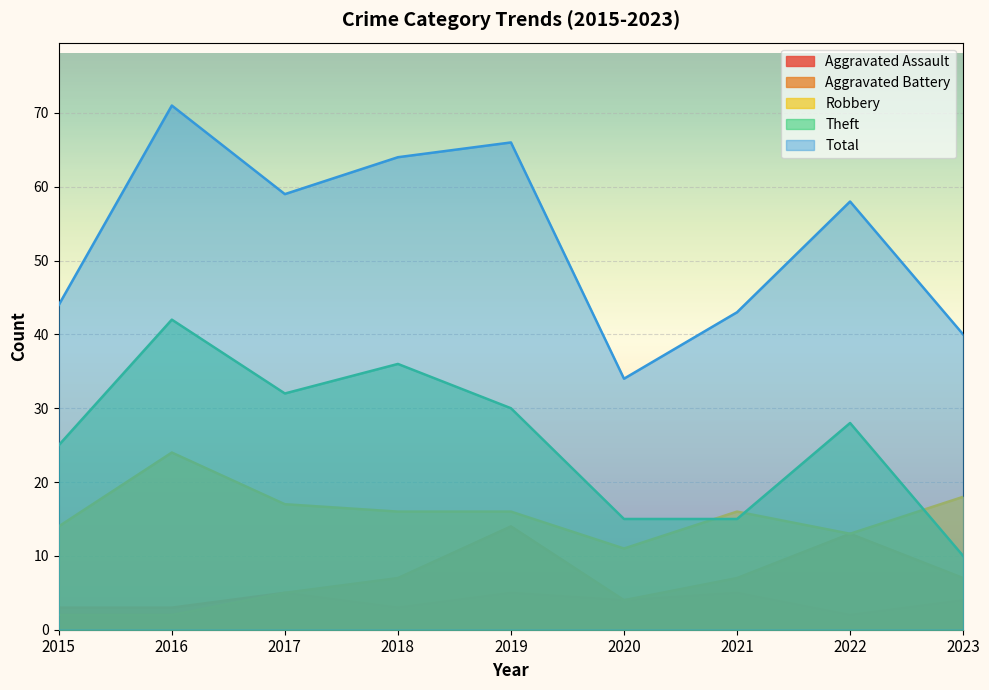

Reading left to right, transcribe all the data shown in this chart.

Aggravated Assault: 2015=3	2016=3	2017=5	2018=3	2019=5	2020=4	2021=5	2022=2	2023=4
Aggravated Battery: 2015=2	2016=2	2017=5	2018=7	2019=14	2020=4	2021=7	2022=13	2023=7
Robbery: 2015=14	2016=24	2017=17	2018=16	2019=16	2020=11	2021=16	2022=13	2023=18
Theft: 2015=25	2016=42	2017=32	2018=36	2019=30	2020=15	2021=15	2022=28	2023=10
Total: 2015=44	2016=71	2017=59	2018=64	2019=66	2020=34	2021=43	2022=58	2023=40